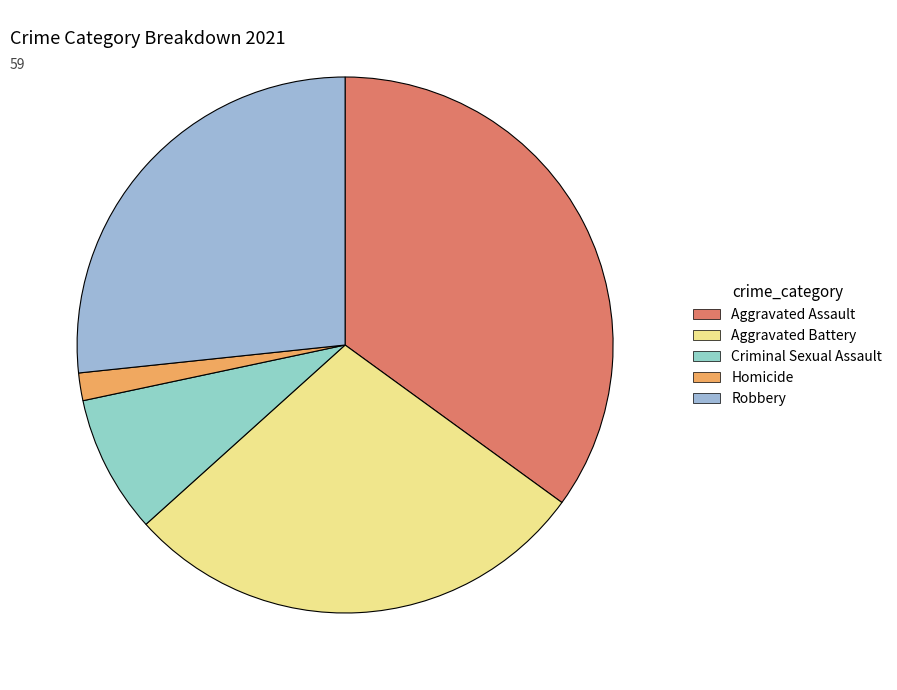

What portion of the pie excludes Homicide?

98.3%